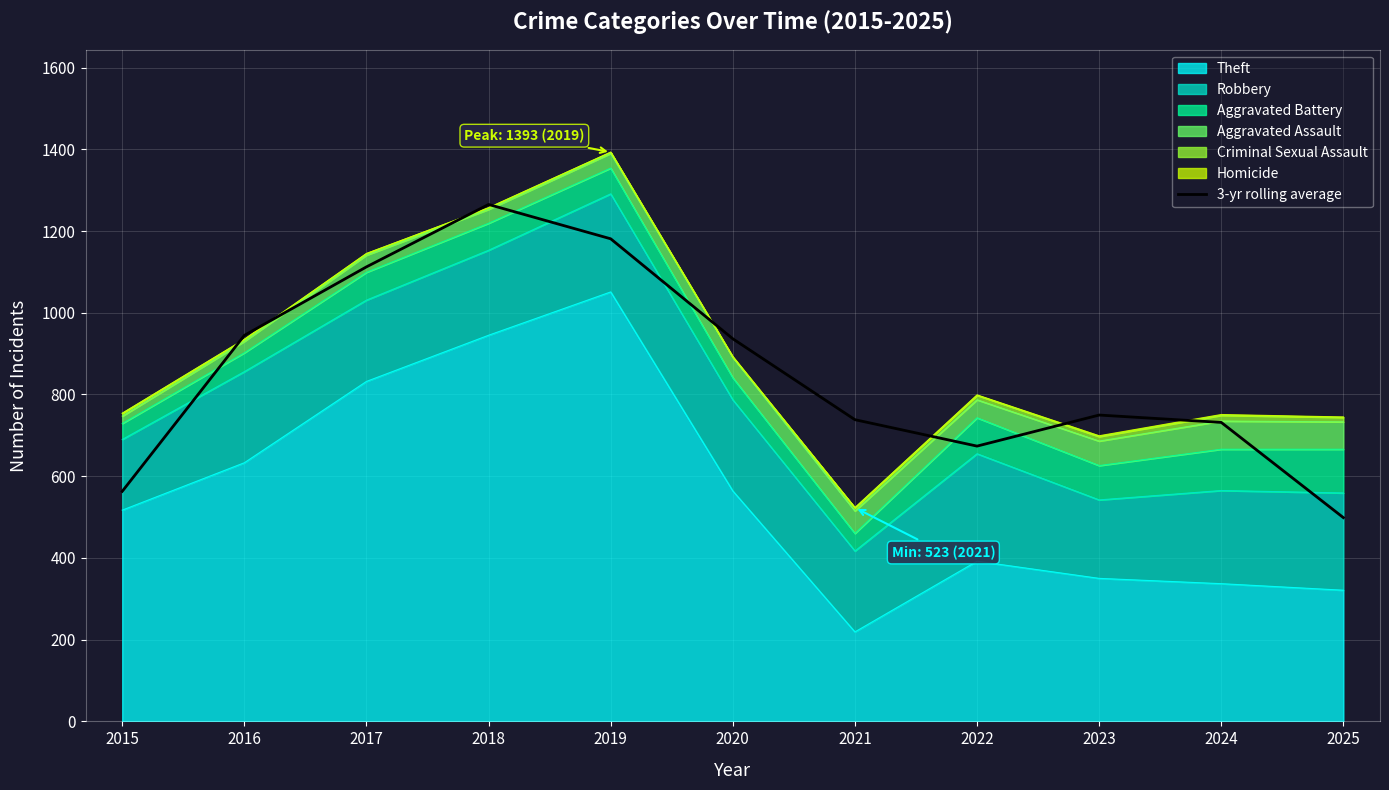

At which category does the chart reach its peak across all series?

2018